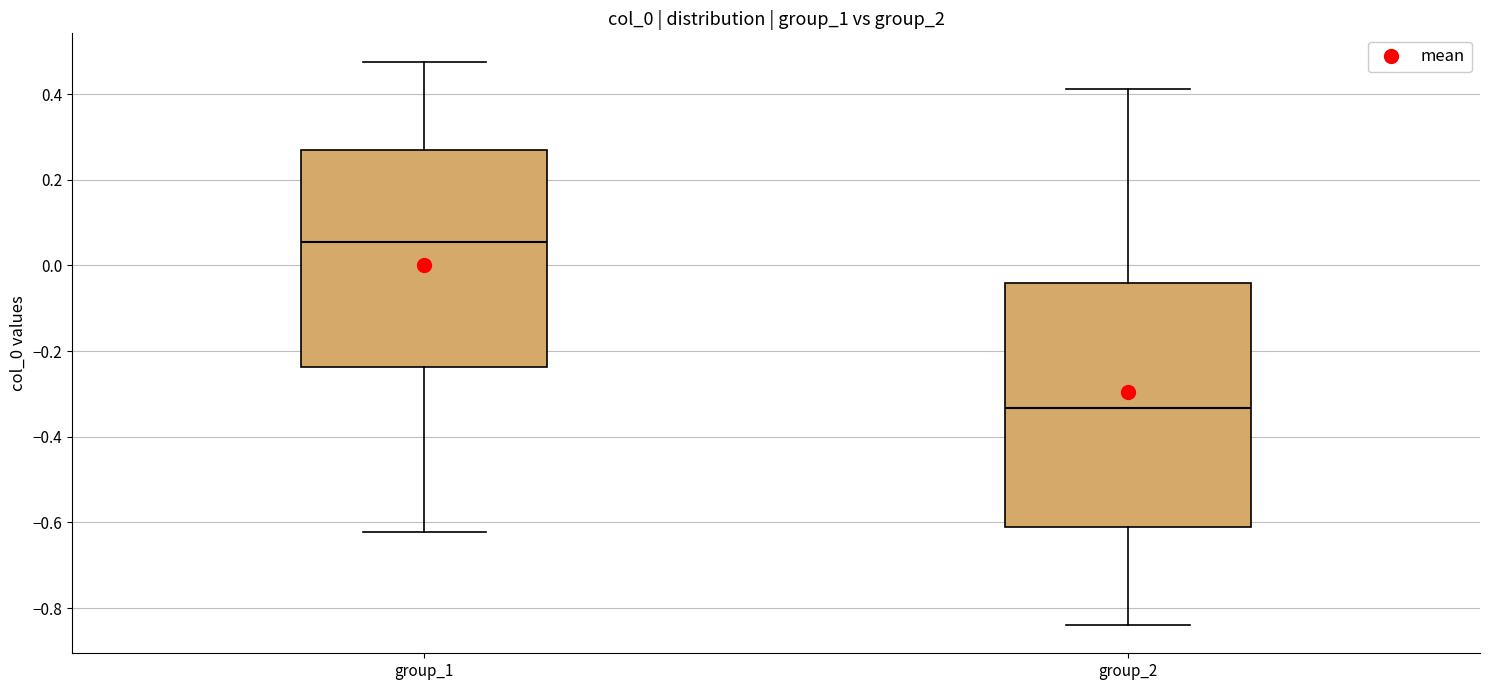

Which box is the tallest, from its lower edge to its upper edge?

group_2